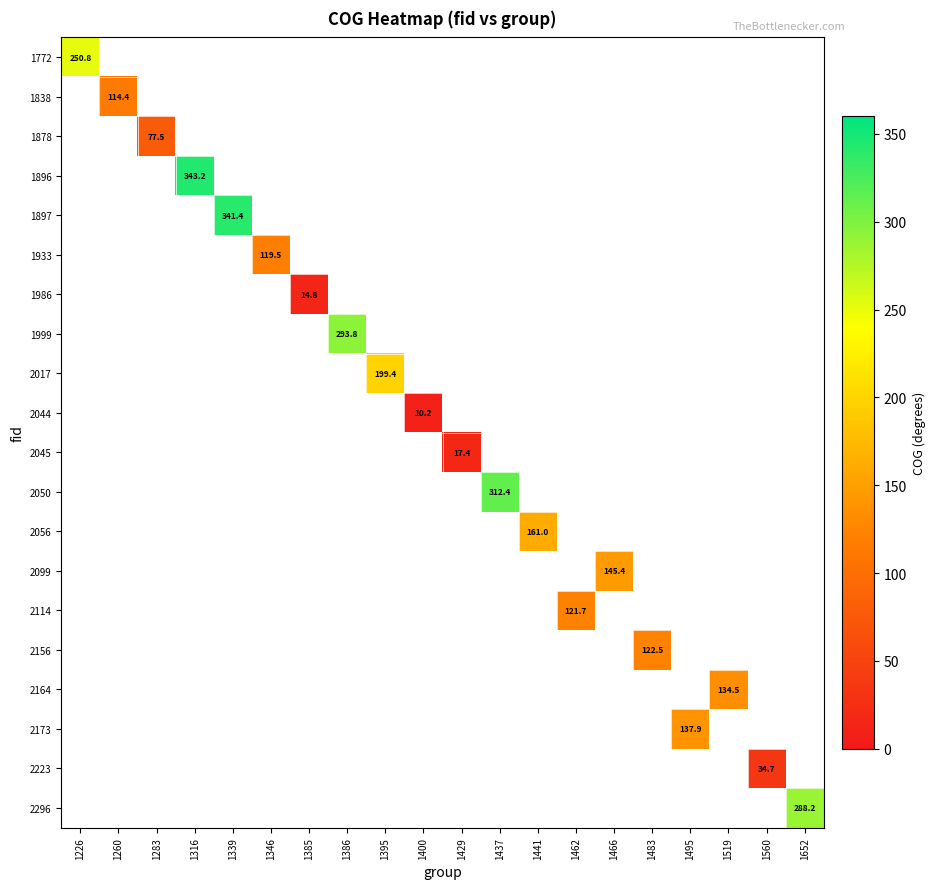

The 1986 series shows 24.5 at 1385. True or false?

False